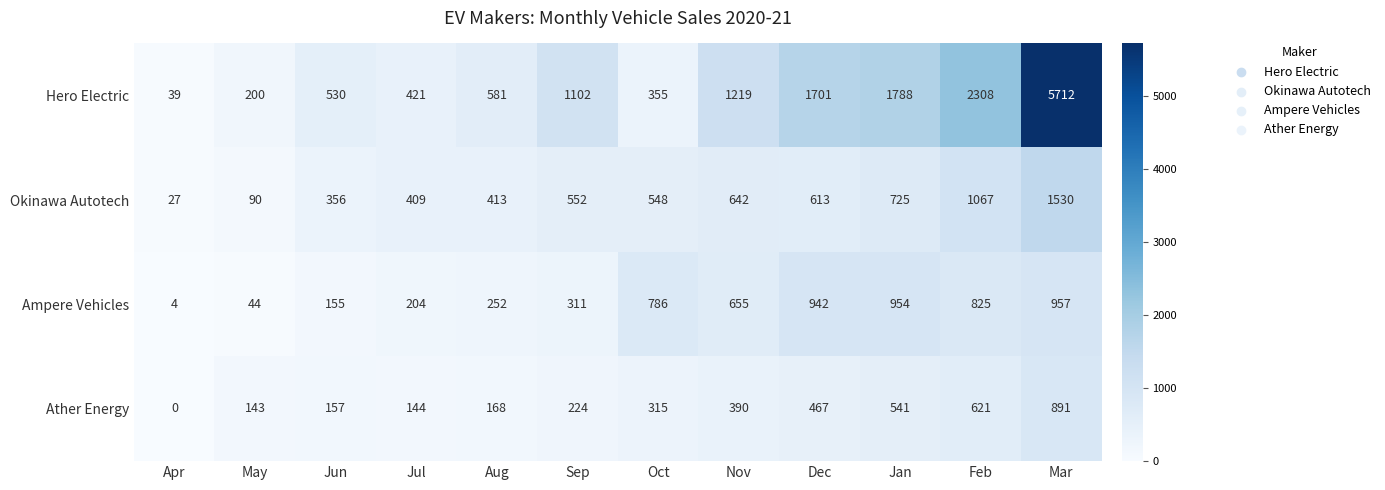

Which category has the lowest value in the Ampere Vehicles series?

Apr